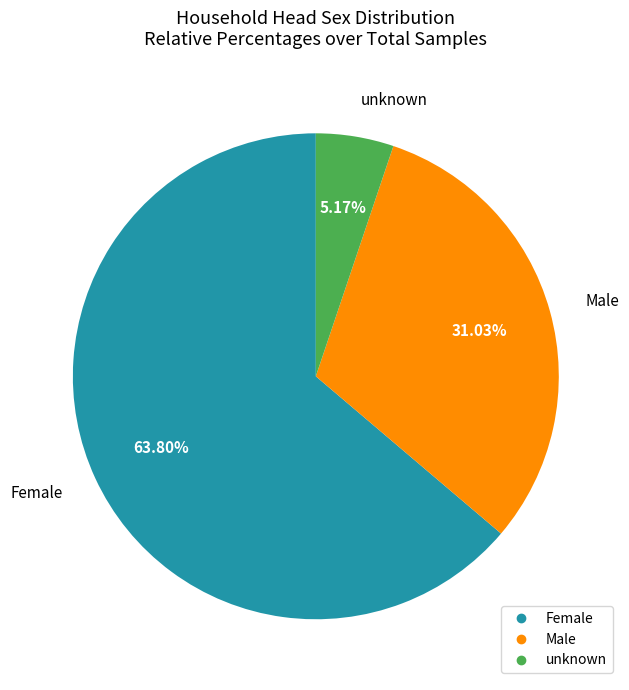

Count the number of slices in the pie.

3